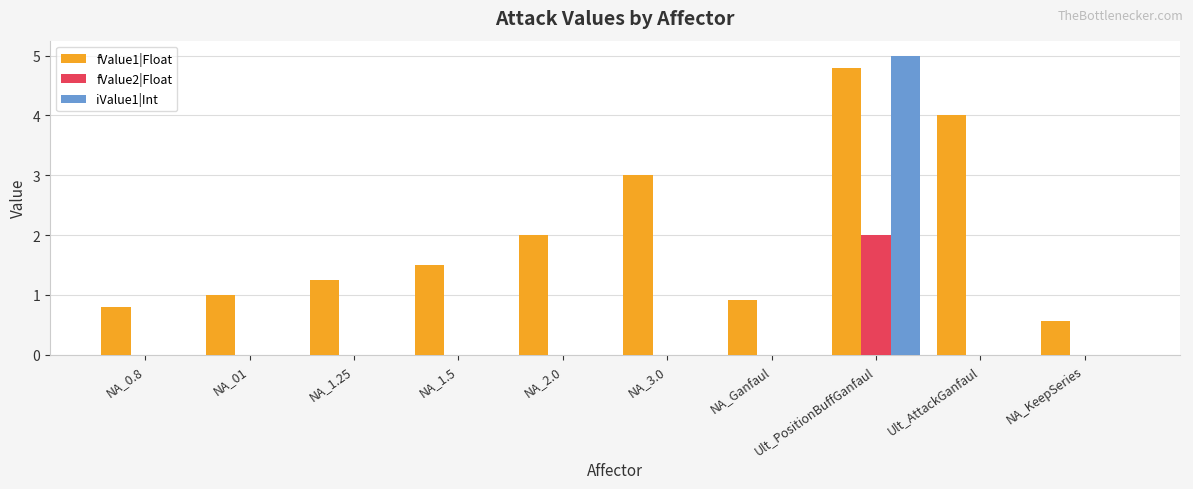

Is it true that fValue1|Float equals 0.6 at NA_KeepSeries?

True